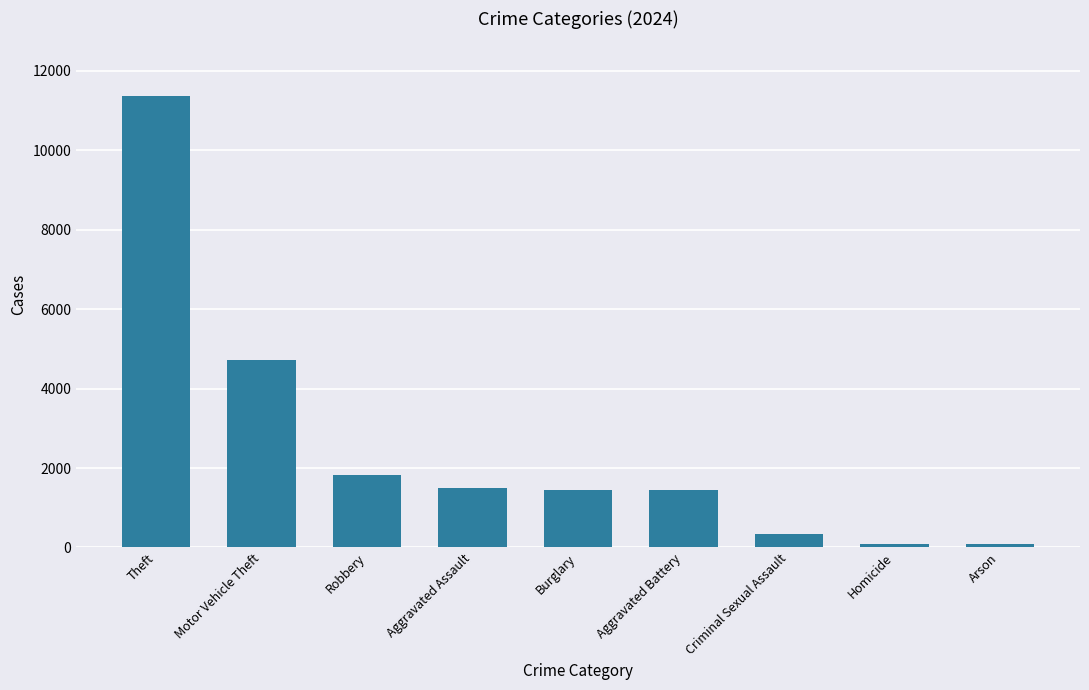

What is the average value?

2541